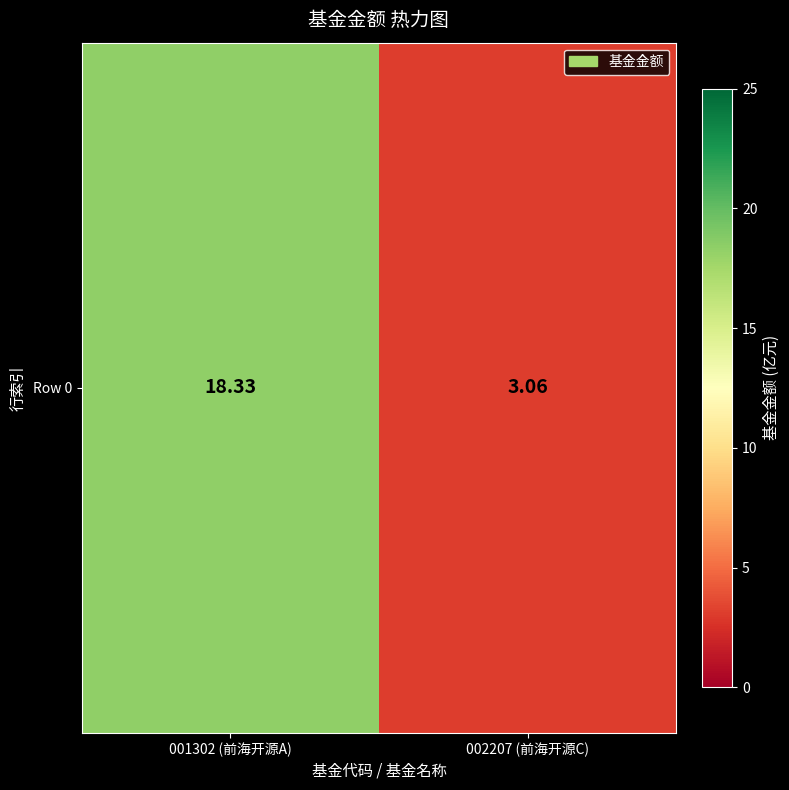

Which has a higher value, 002207 (前海开源C) or 001302 (前海开源A)?

001302 (前海开源A)